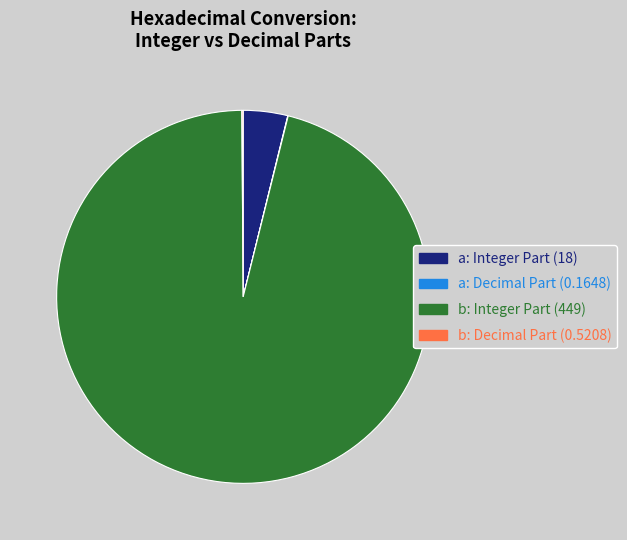

Is it true that b: Integer Part (449) is 96% of the pie?

True